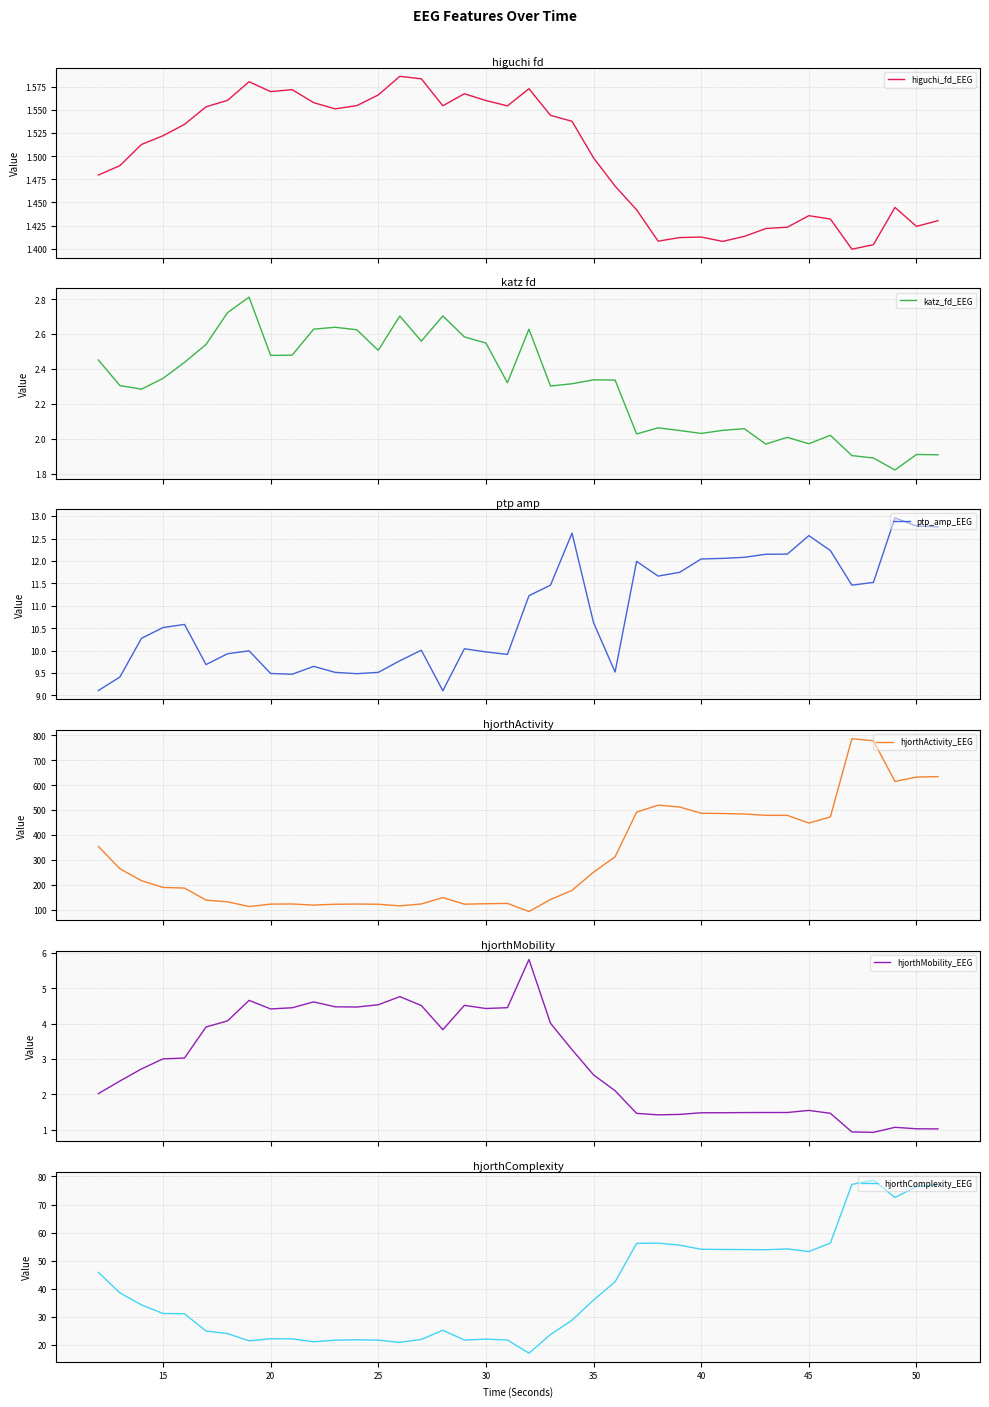

What is the value of the hjorthMobility_EEG point at the 40th from the left?

1.0